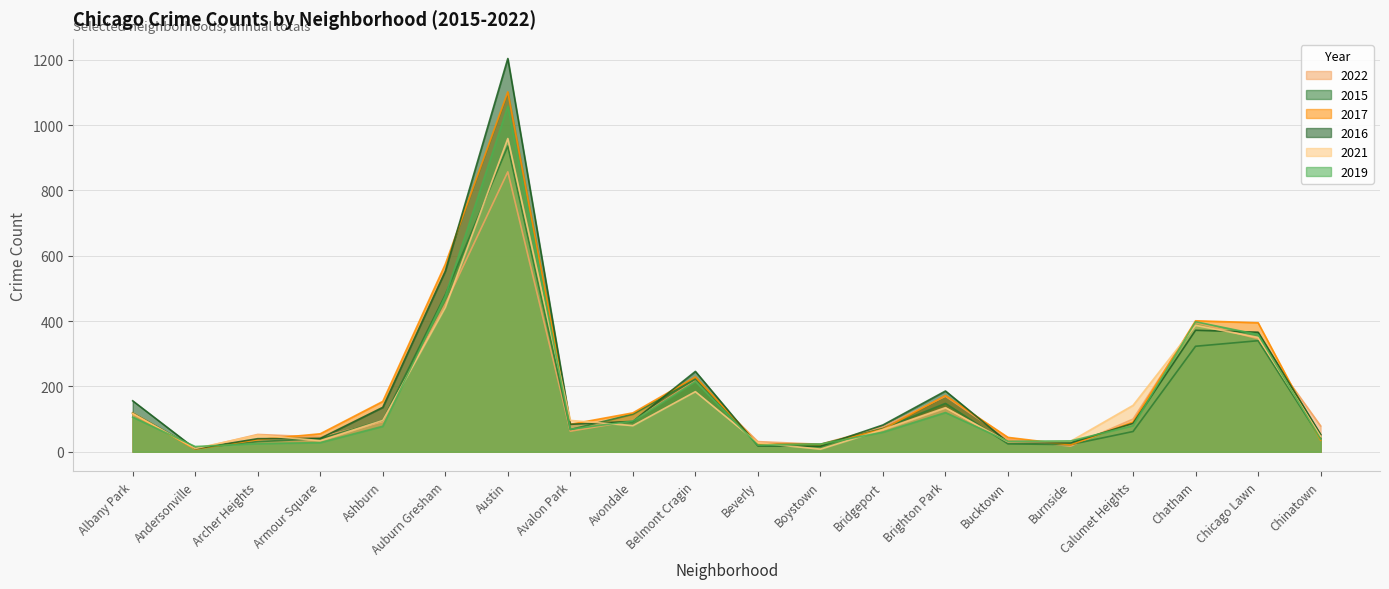

What is the maximum value for 2019?

1058